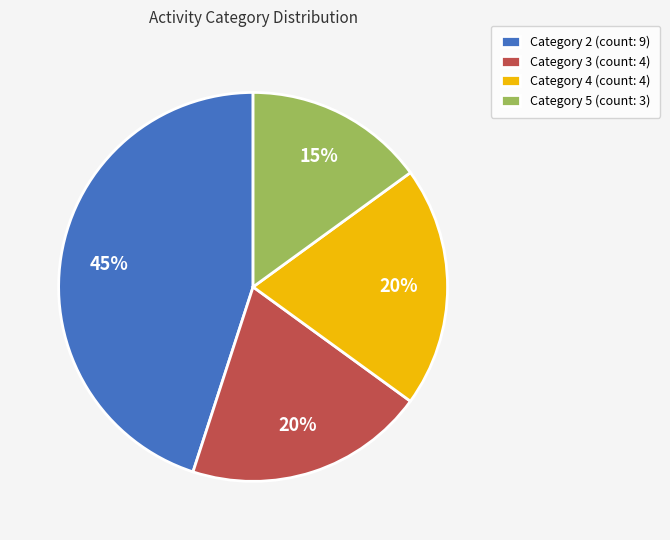

How many segments does this pie chart have?

4